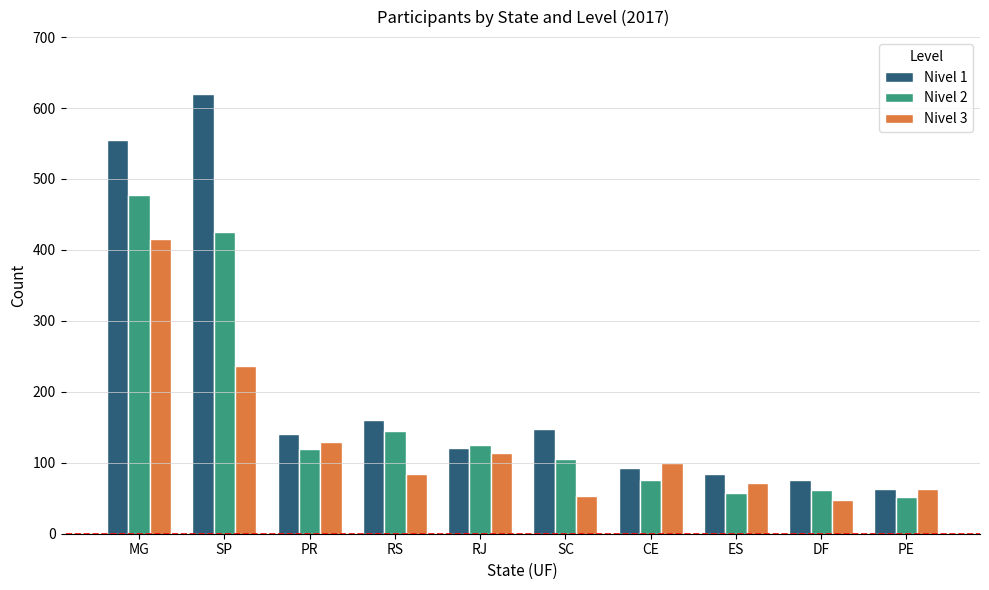

How many categories are shown in the chart?

10